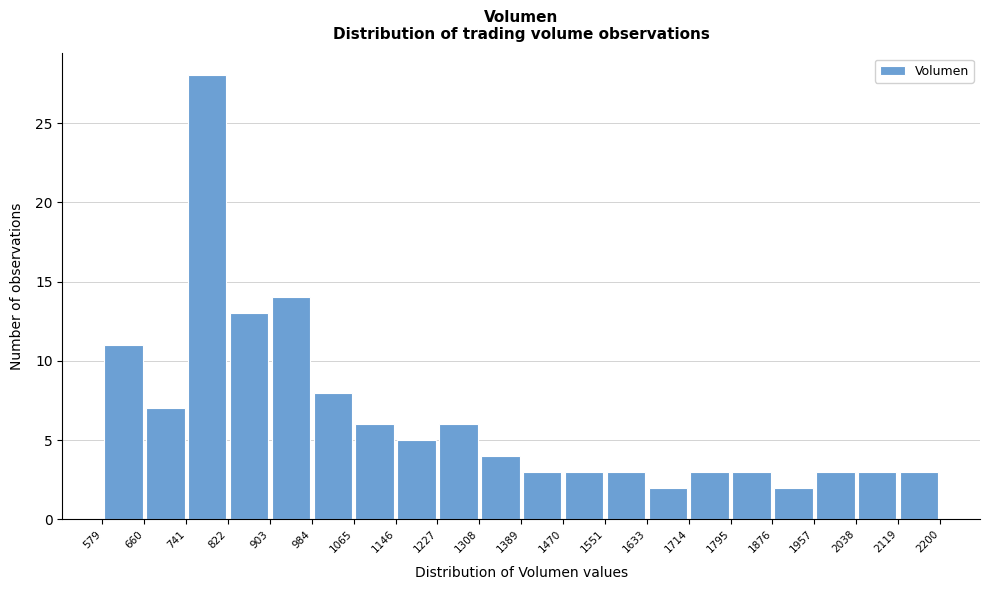

Over which range of the x-axis is the bar tallest?

741 to 822